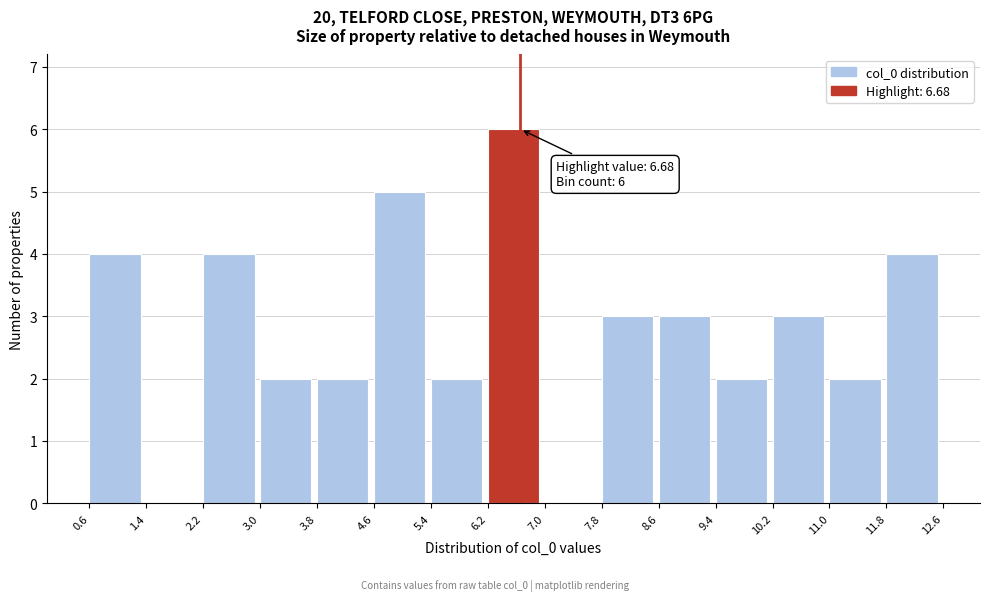

Over which range of the x-axis is the bar tallest?

6.2 to 7.0